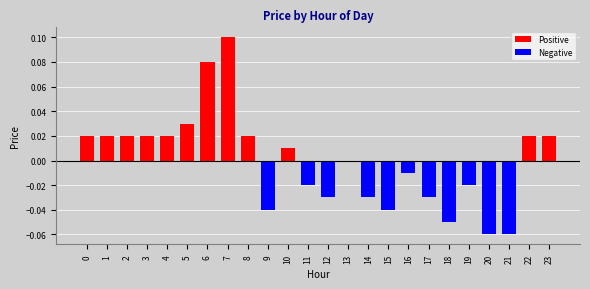

The value at 0 is 0.0. True or false?

True